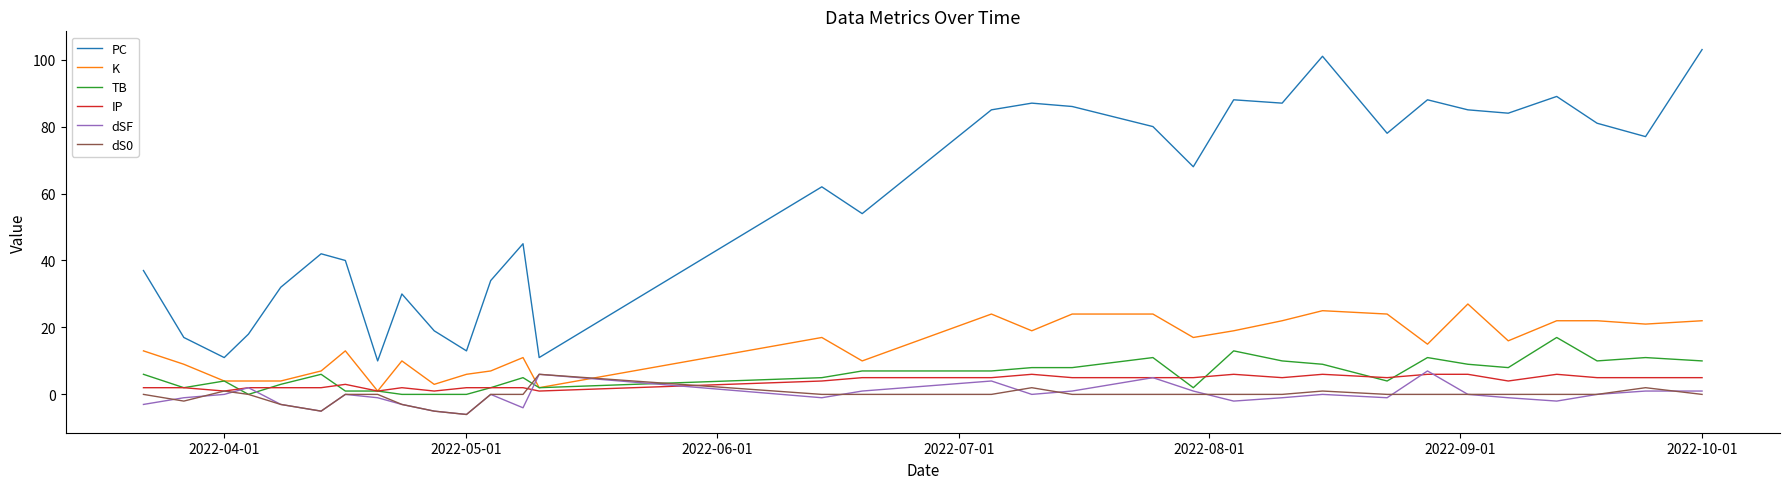

After their last crossing, which series has the higher values: dSF or K?

K